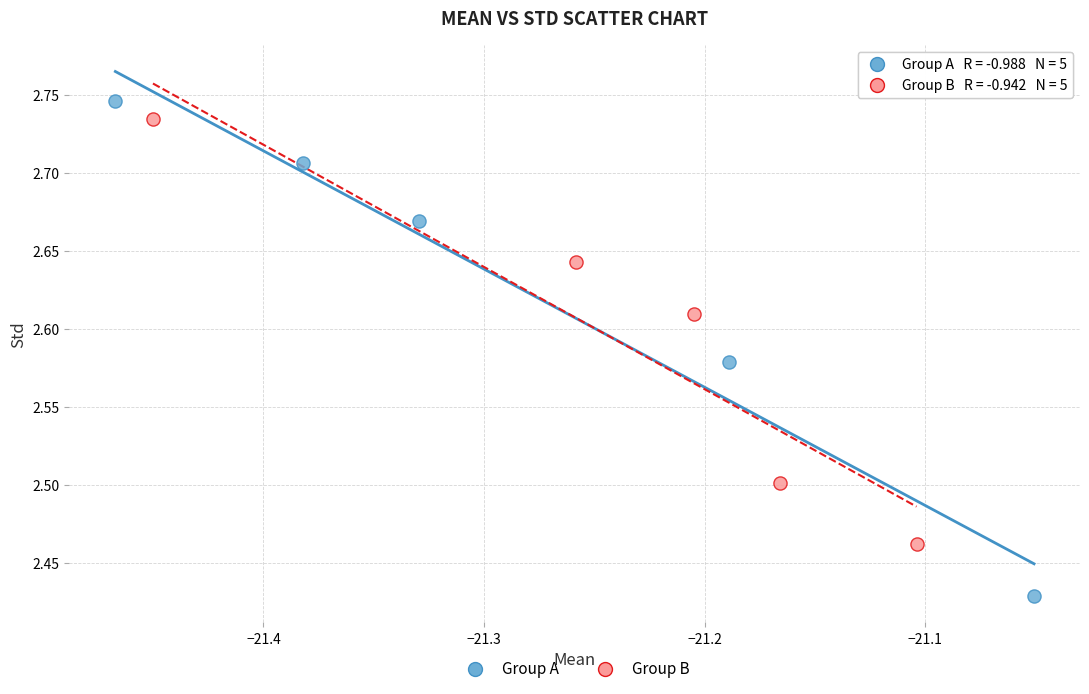

Which series reaches the minimum Y coordinate?

Group A